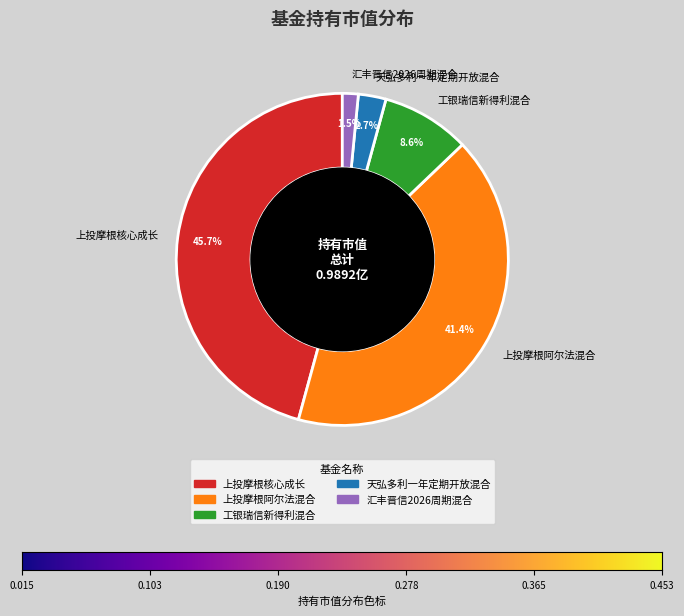

What is the smallest slice in the pie chart?

汇丰晋信2026周期混合